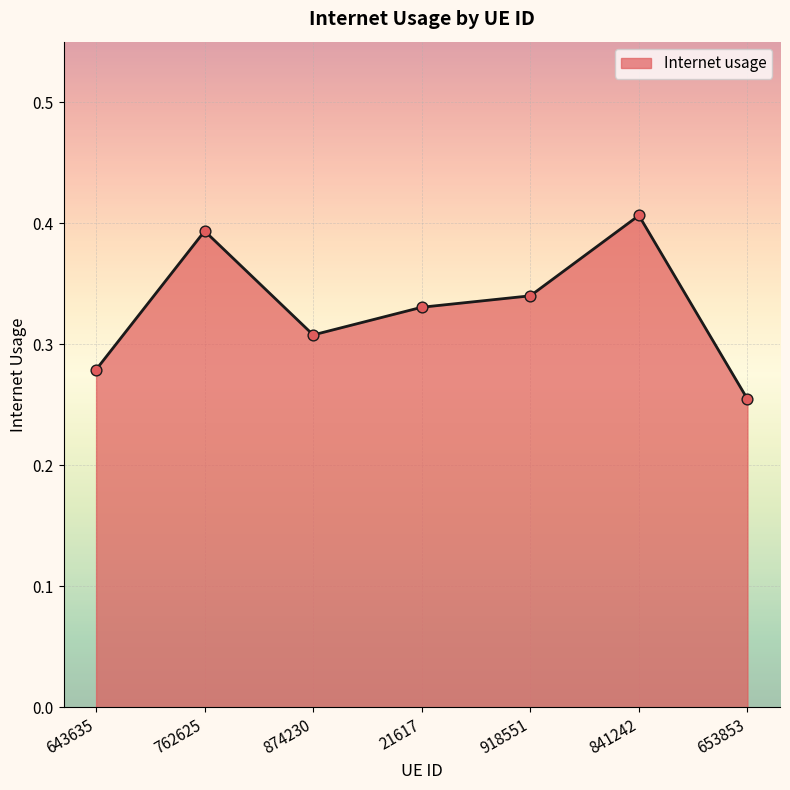

What is the change in value from 643635 to 762625?

+0.1